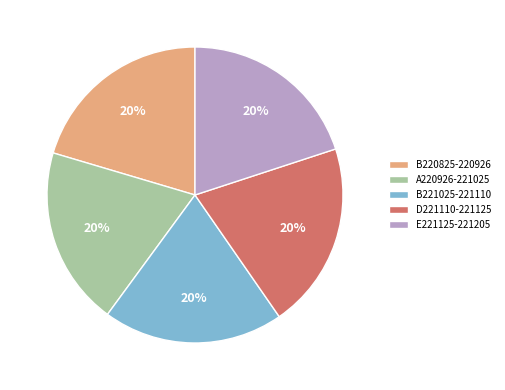

How many slices are in this pie chart?

5